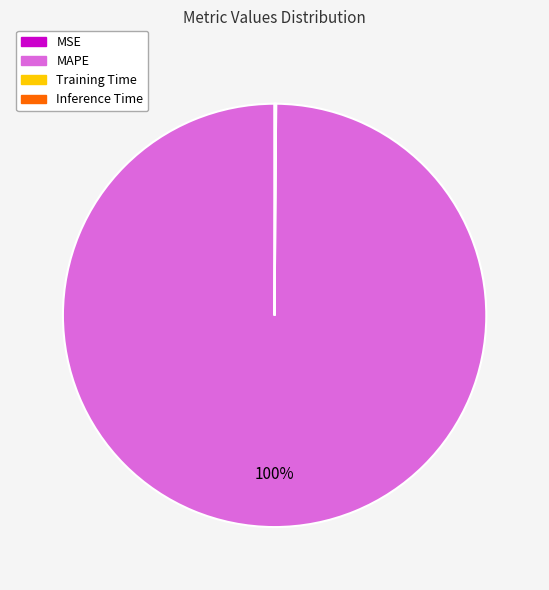

Is there any slice that represents more than half of the pie?

Yes